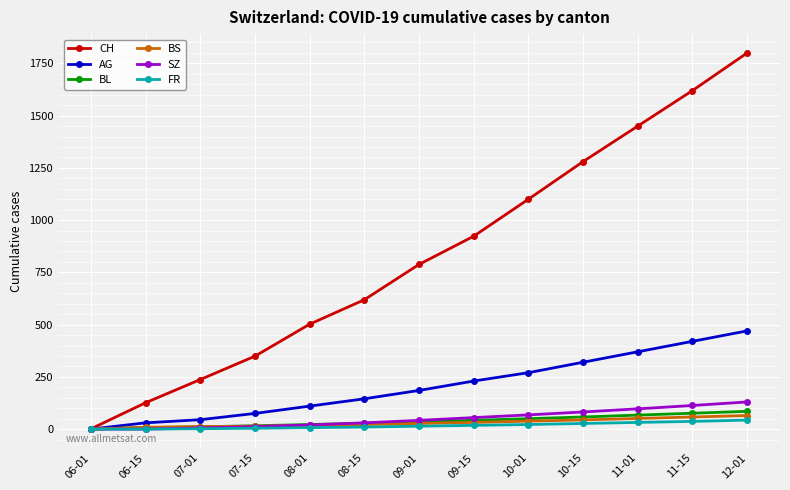

At which label is AG closest to 235?

09-15